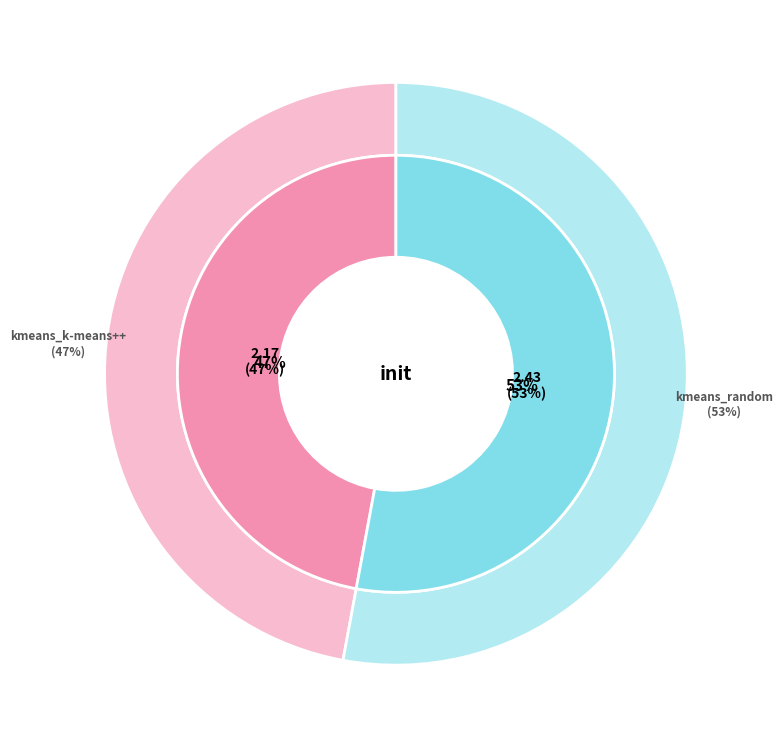

To the nearest percent, what portion does kmeans_random represent?

53%